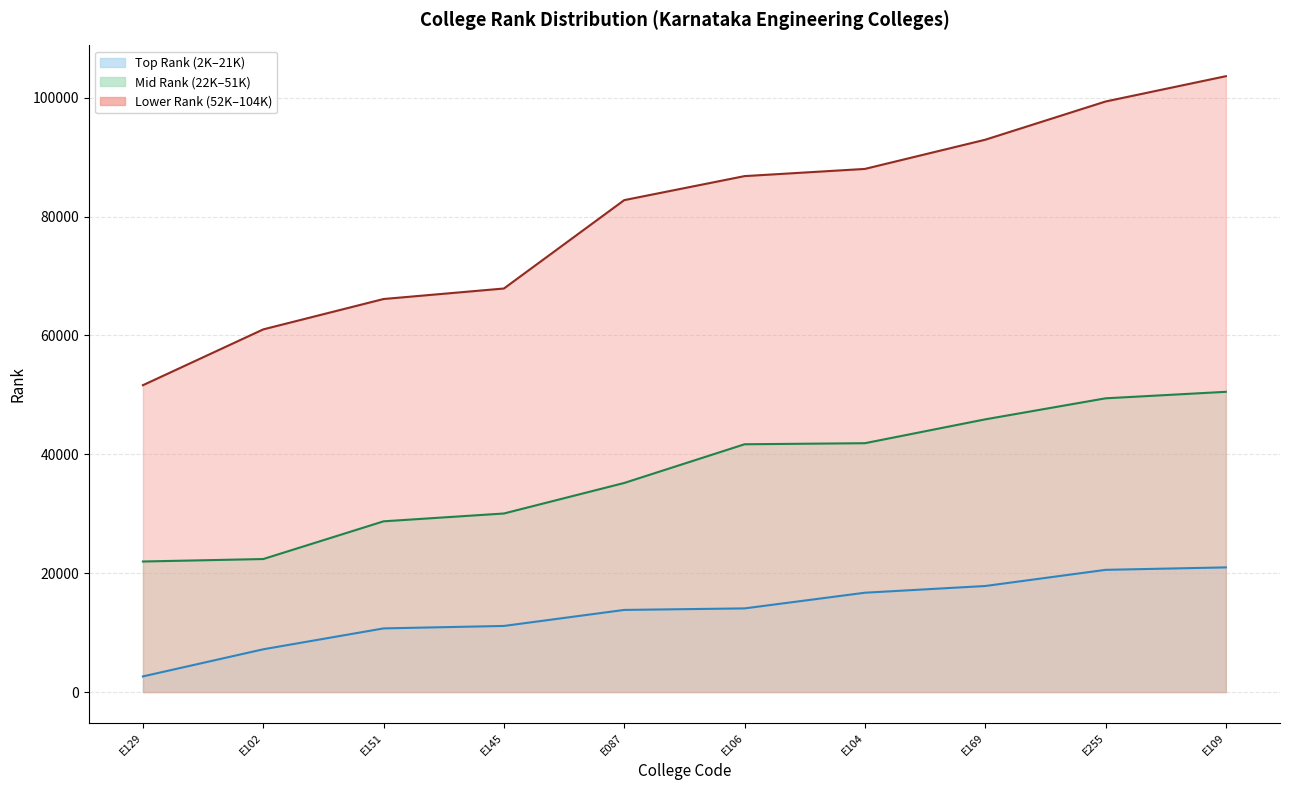

What is the difference between the maximum and minimum values in the Top Rank series?

18340